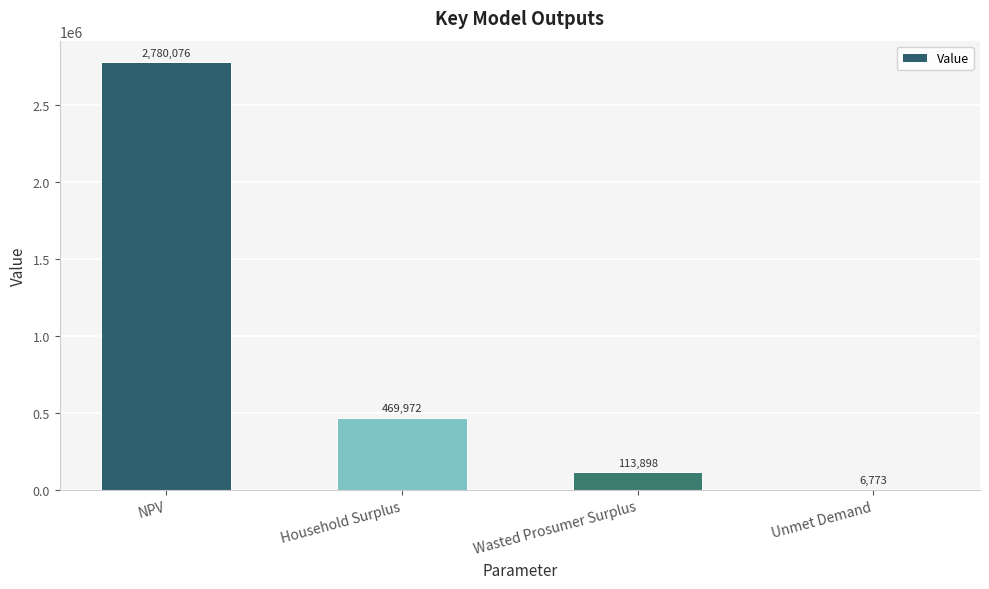

At which label is the value closest to 1393424?

Household Surplus